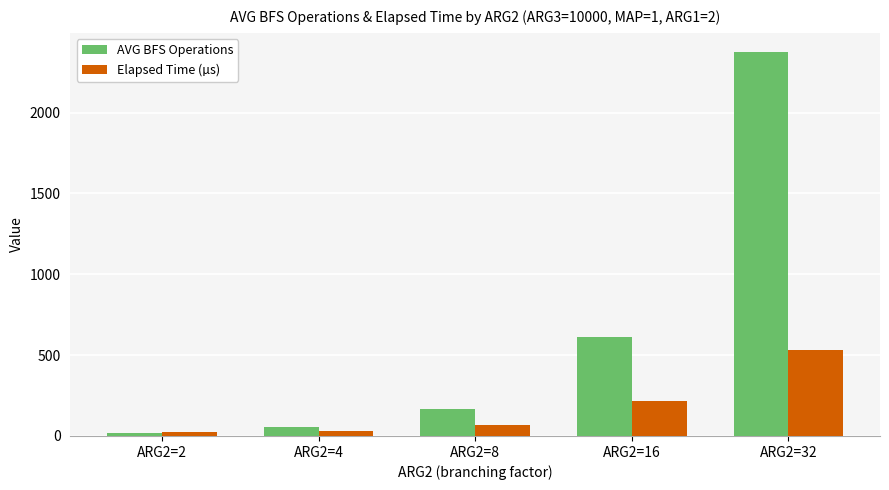

How many bars are there in total?

10